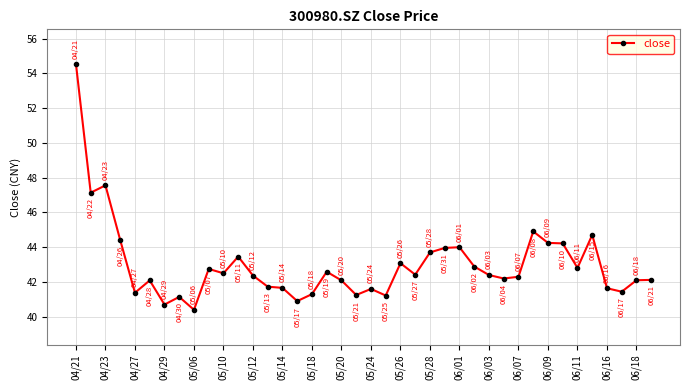

What is the maximum value shown in the chart?

54.5